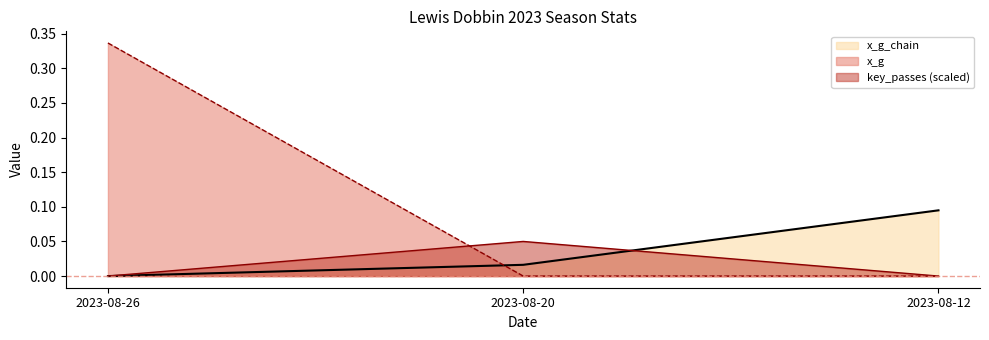

Which series has the widest spread of values?

x_g